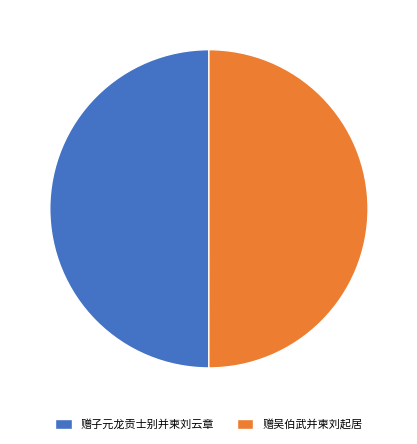

Approximately how many times larger is the value at 赠子元龙贡士别并柬刘云章 compared to 赠吴伯武并柬刘起居?

1.0